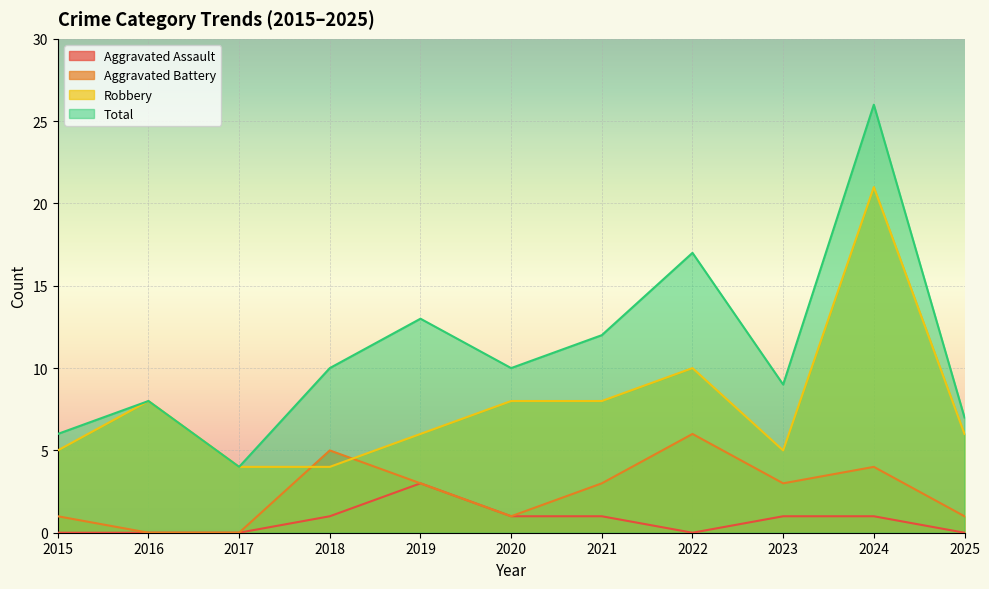

In Total, how many points are higher than both neighbors (excluding endpoints)?

4